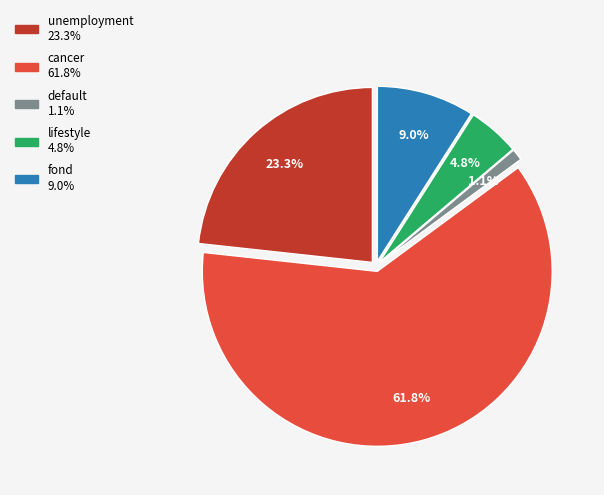

Count the number of slices in the pie.

5